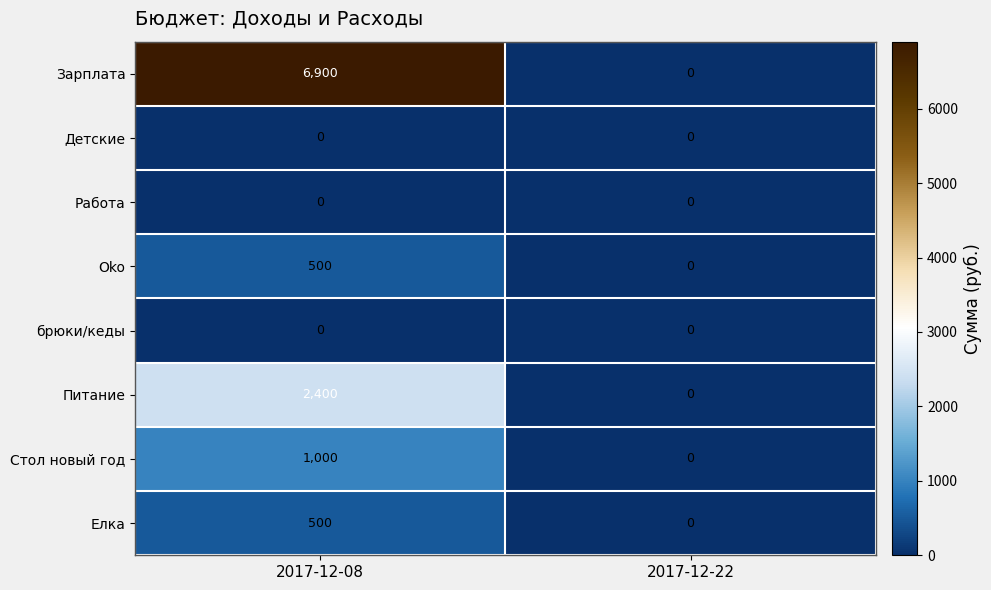

Reading left to right, list all the values displayed in this chart.

Зарплата: 6900	0
Детские: 0	0
Работа: 0	0
Oko: 500	0
брюки/кеды: 0	0
Питание: 2400	0
Стол новый год: 1000	0
Елка: 500	0